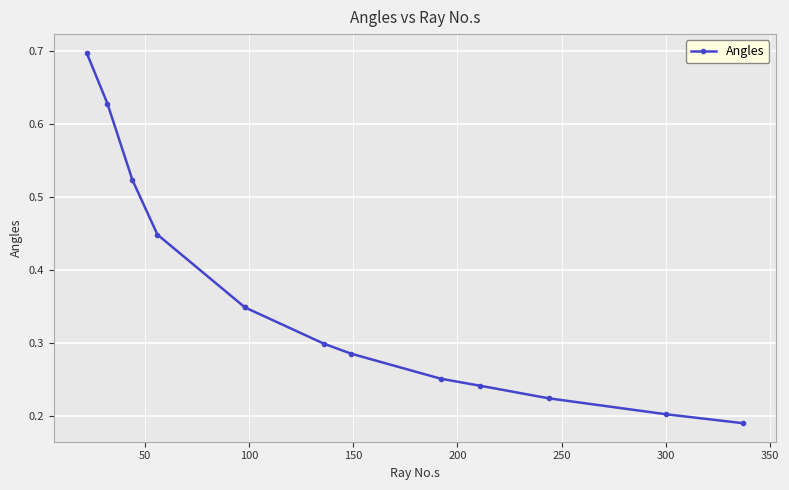

Is this an area chart (filled region under the line)?

No